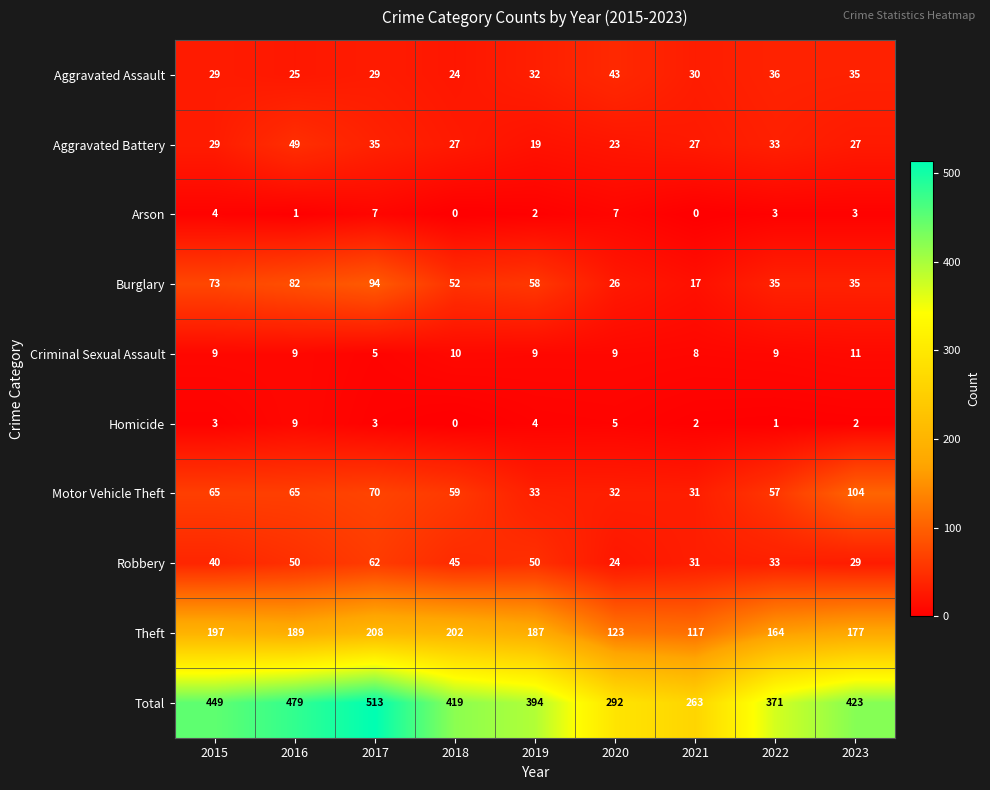

Which series has the widest spread of values?

Total